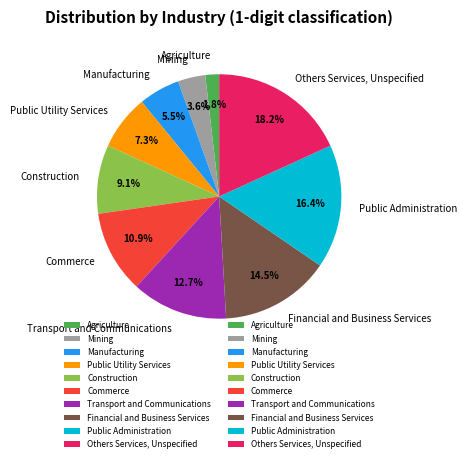

What percentage is NOT represented by Public Administration?

83.6%